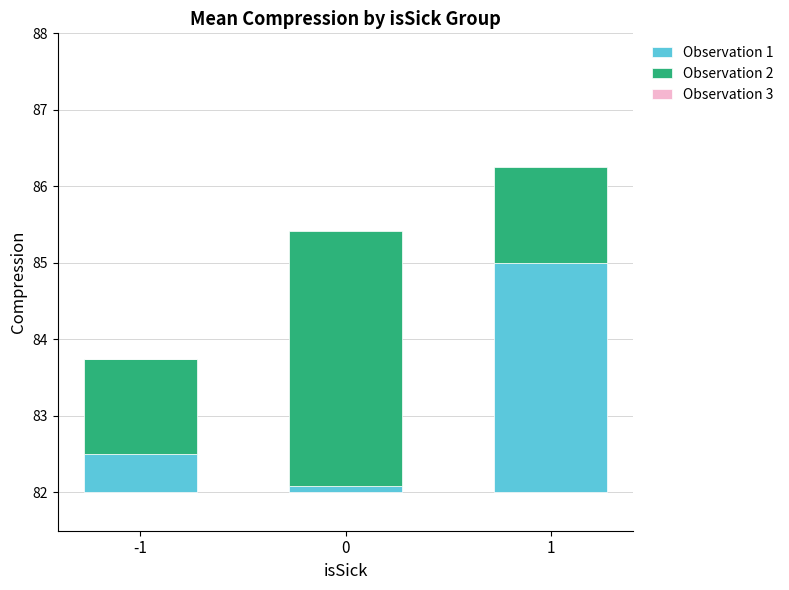

Reading left to right, extract all data points from this chart.

Observation 1: -1=0.5	0=0.1	1=3.0
Observation 2: -1=1.2	0=3.3	1=1.2
Observation 3: -1=0.0	0=0.0	1=0.0